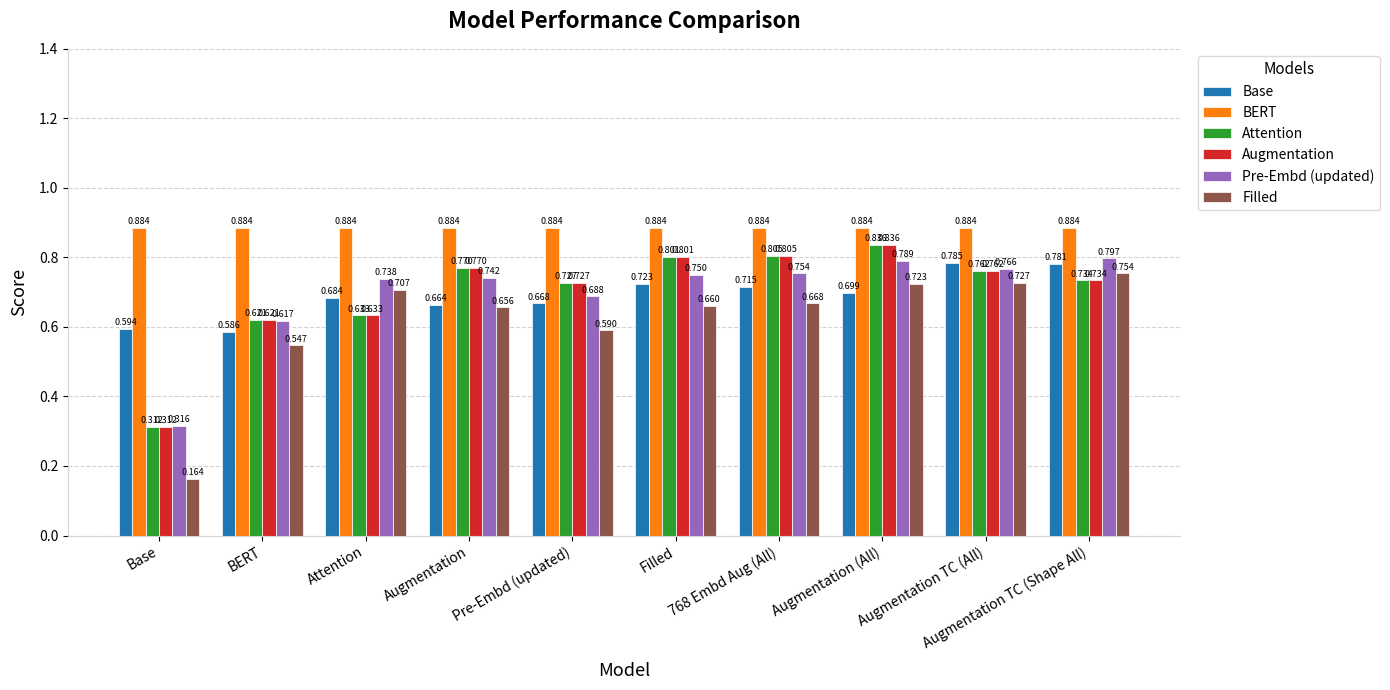

The BERT series shows 0.6 at 768 Embd Aug (All). True or false?

False